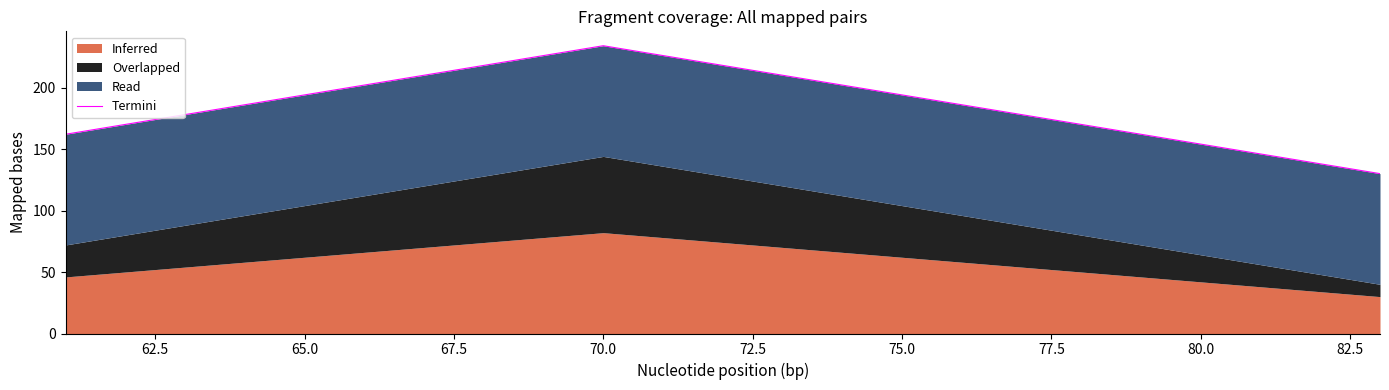

Where does the data first go above 186?

65.0